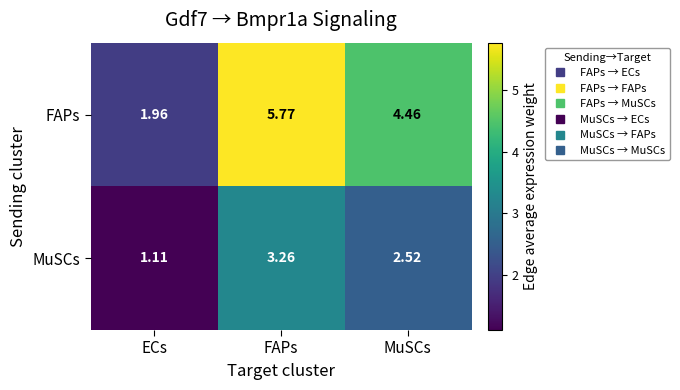

Between ECs and FAPs, which series saw the biggest shift?

FAPs